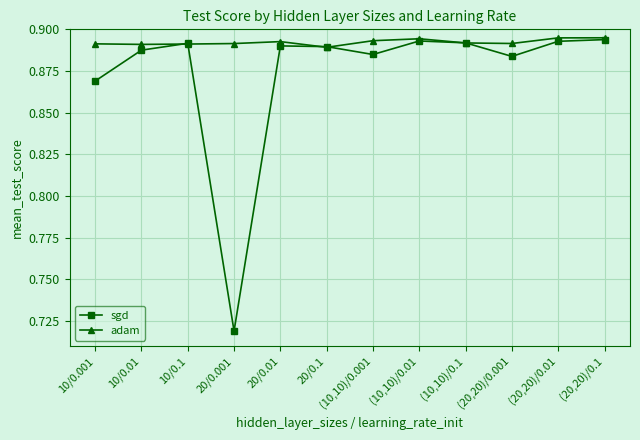

What is the sum of all adam values?

10.7